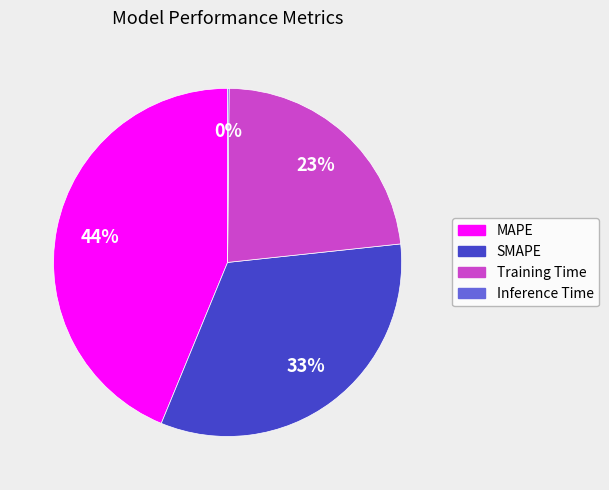

Which has a higher value, Training Time or MAPE?

MAPE